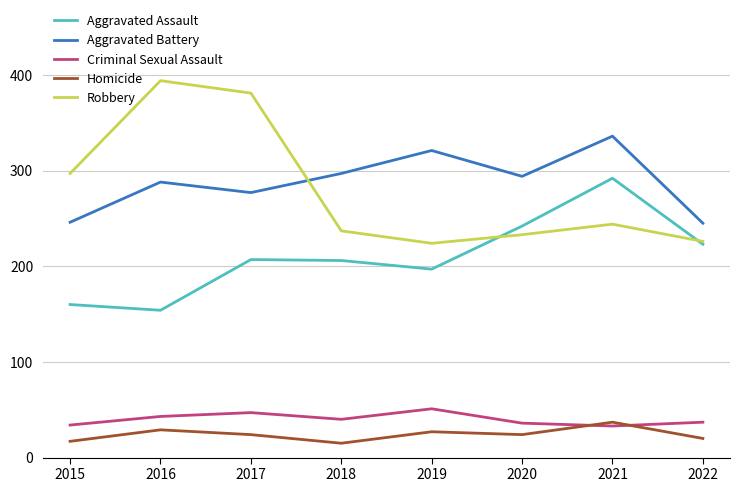

Read the Robbery value at 2017.

381